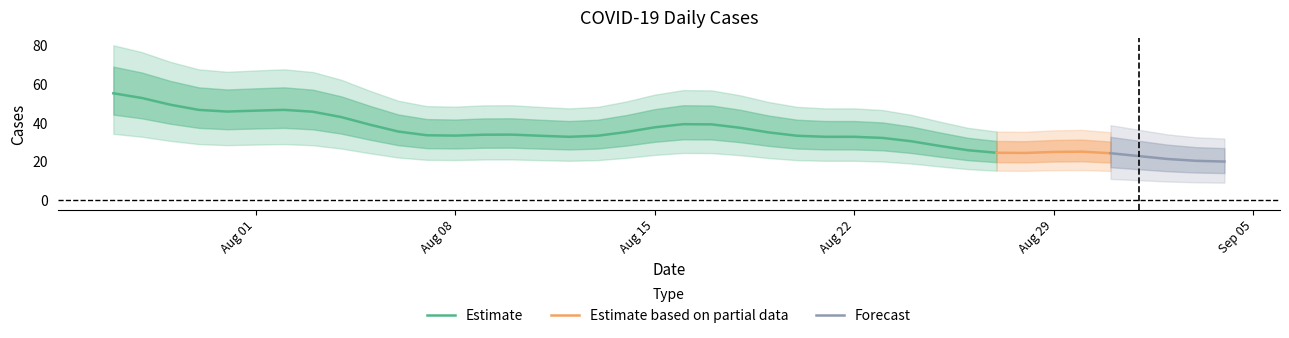

The value of Estimate at Aug 01 is 61.6. True or false?

False